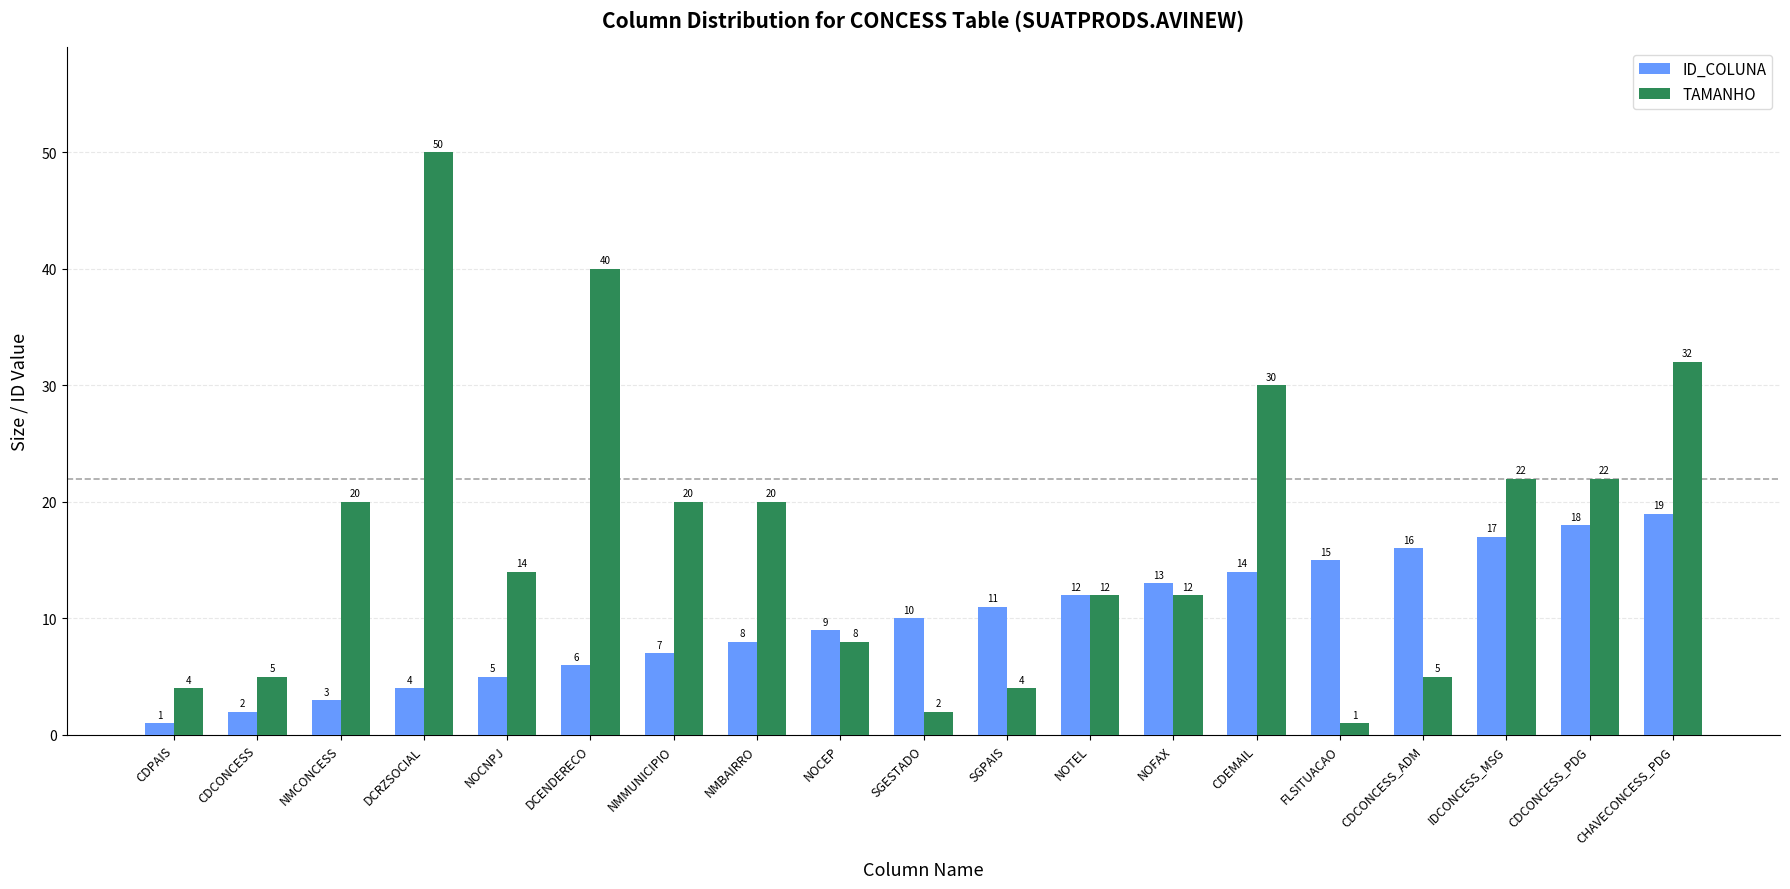

Which series has the widest spread of values?

TAMANHO